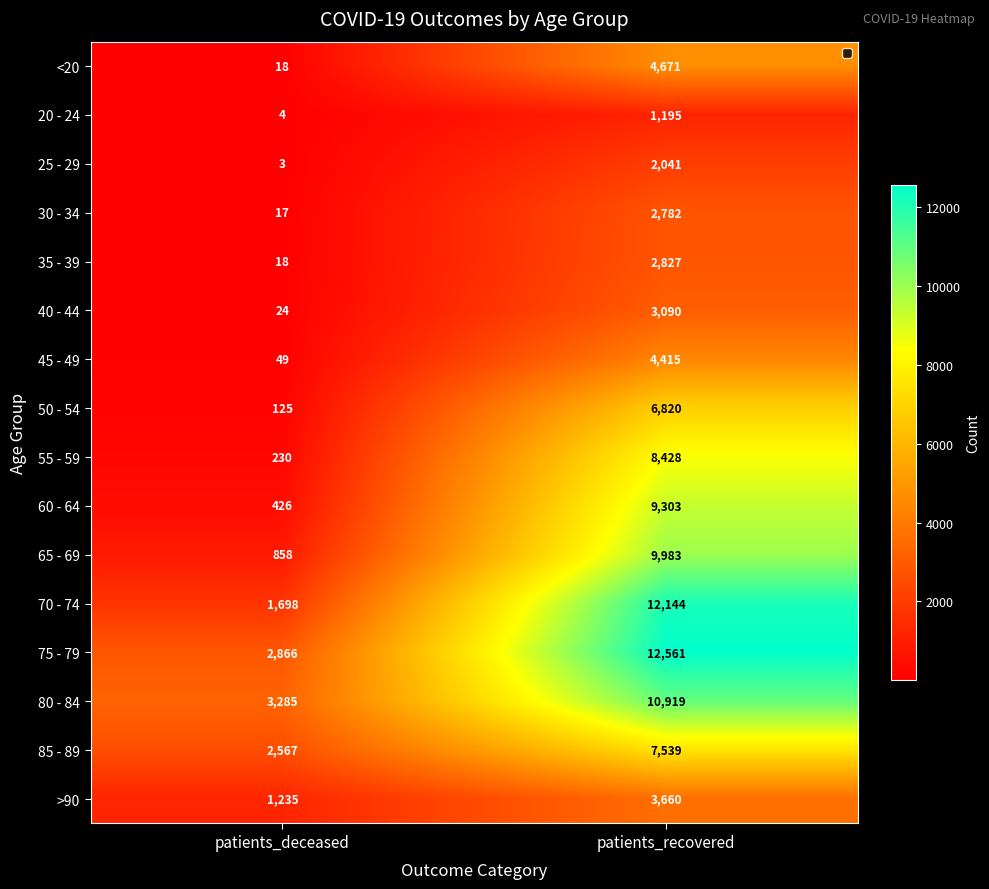

Where is >90 nearest to the value 2447?

patients_deceased